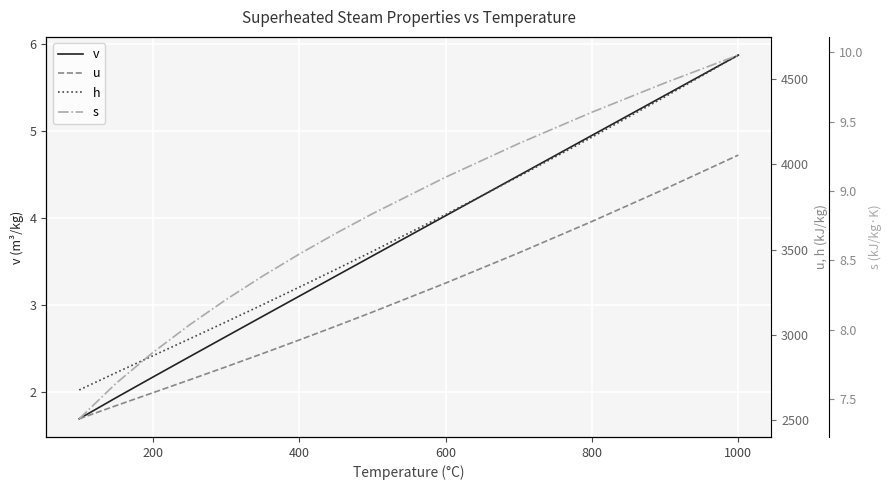

Which series has the largest range (max minus min)?

h